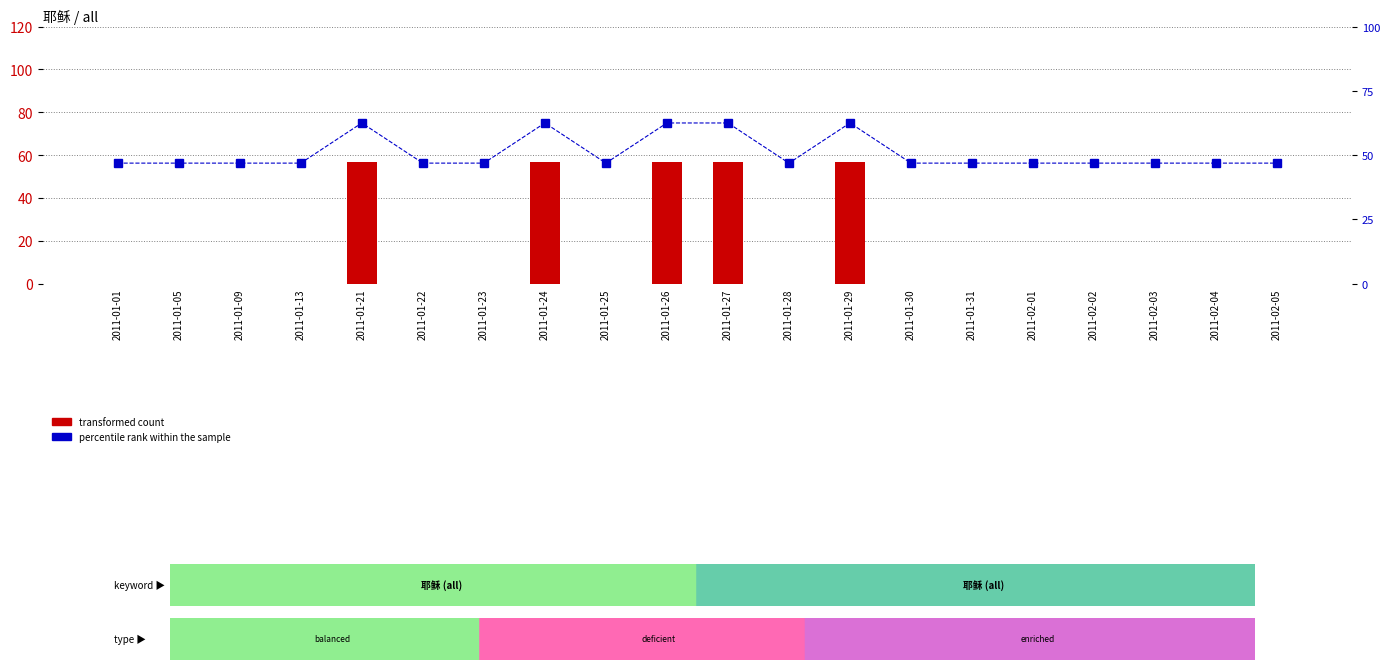

Rank the series by their average value, from highest to lowest.

percentile rank within the sample, transformed count